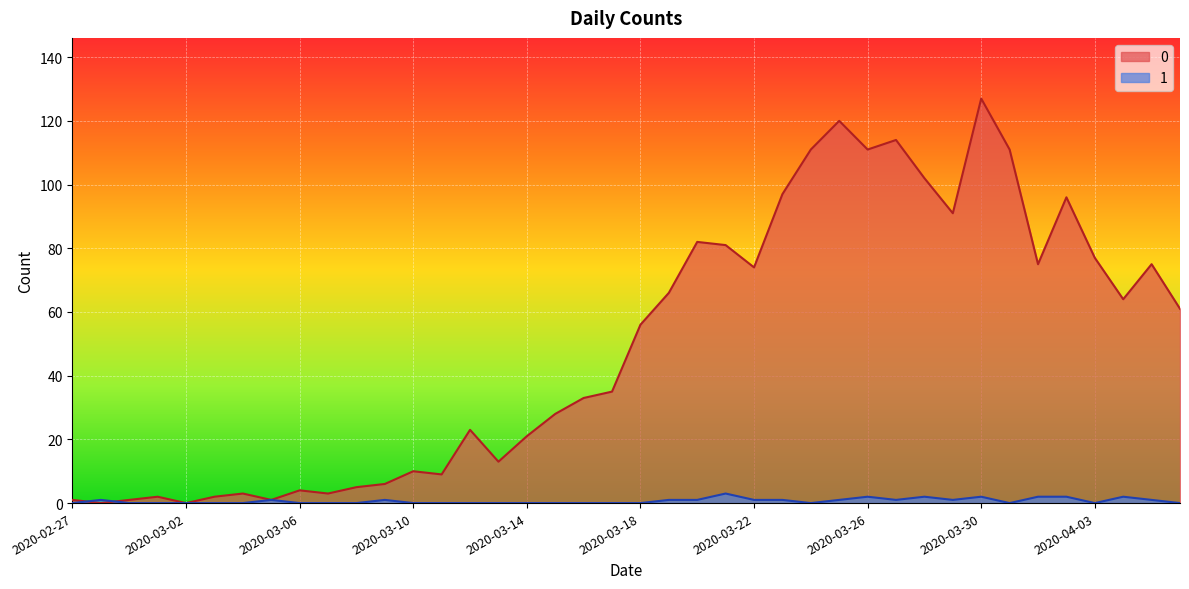

Rank the series at 2020-03-20 from highest to lowest value.

0, 1